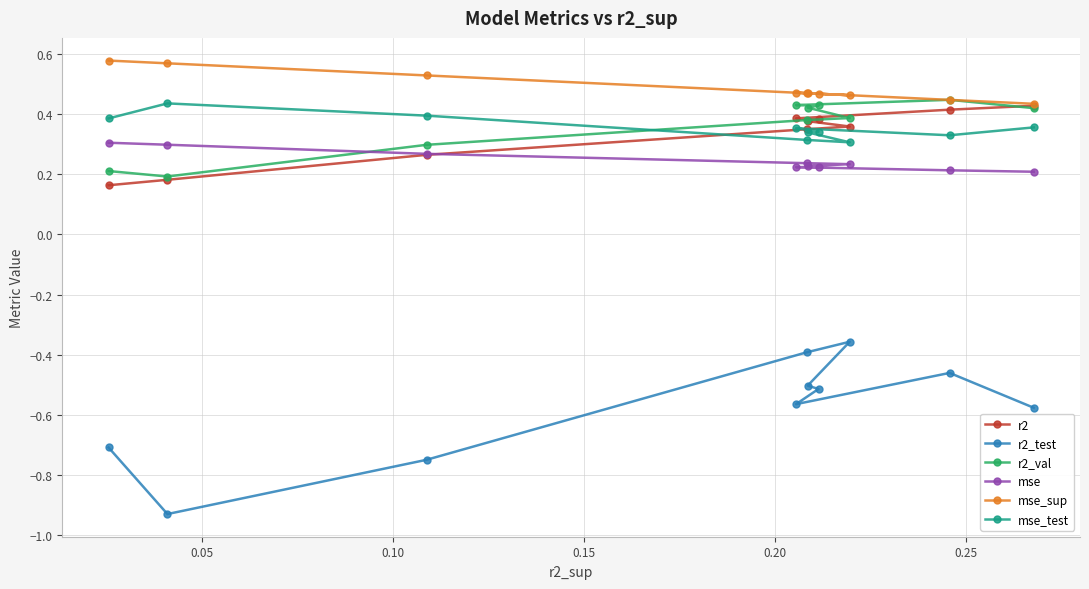

Count the r2 values in the range 0 to 1.

10